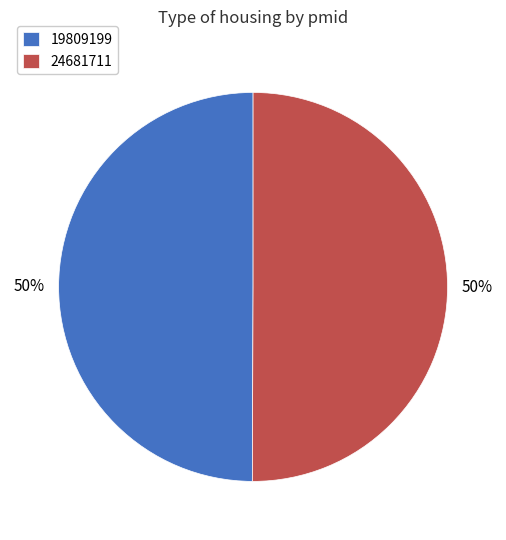

What is the ratio of the value at 19809199 to the value at 24681711?

1.0